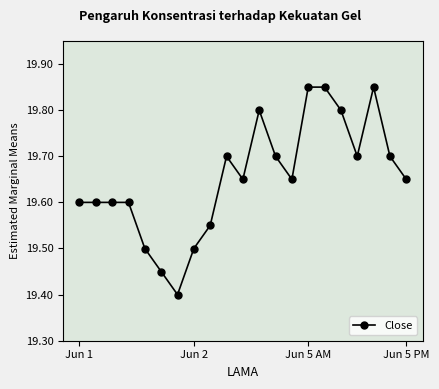

What is the difference between the second highest and second lowest values?

0.4